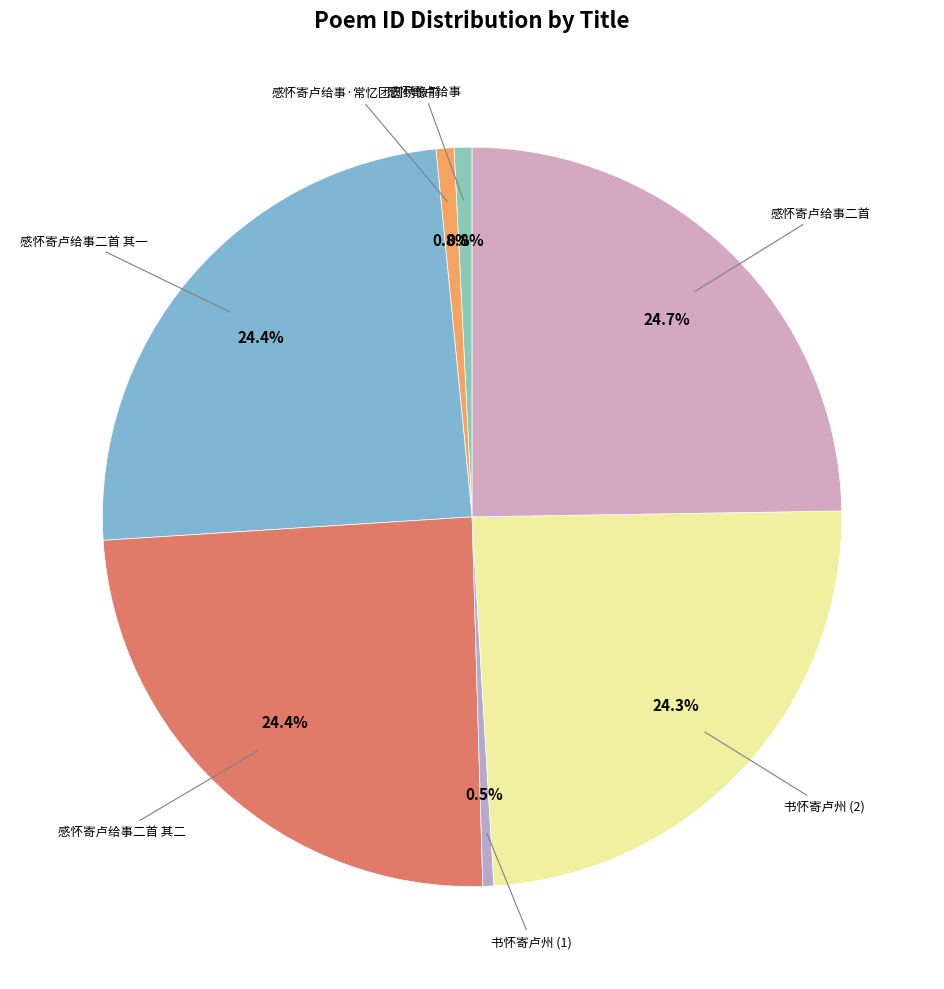

How many segments does this pie chart have?

7